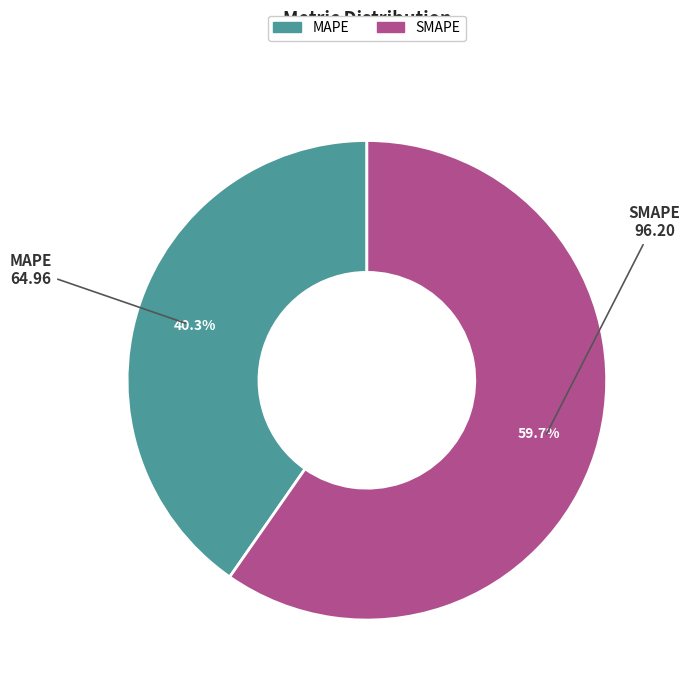

To the nearest percent, what percentage of the pie is SMAPE?

60%